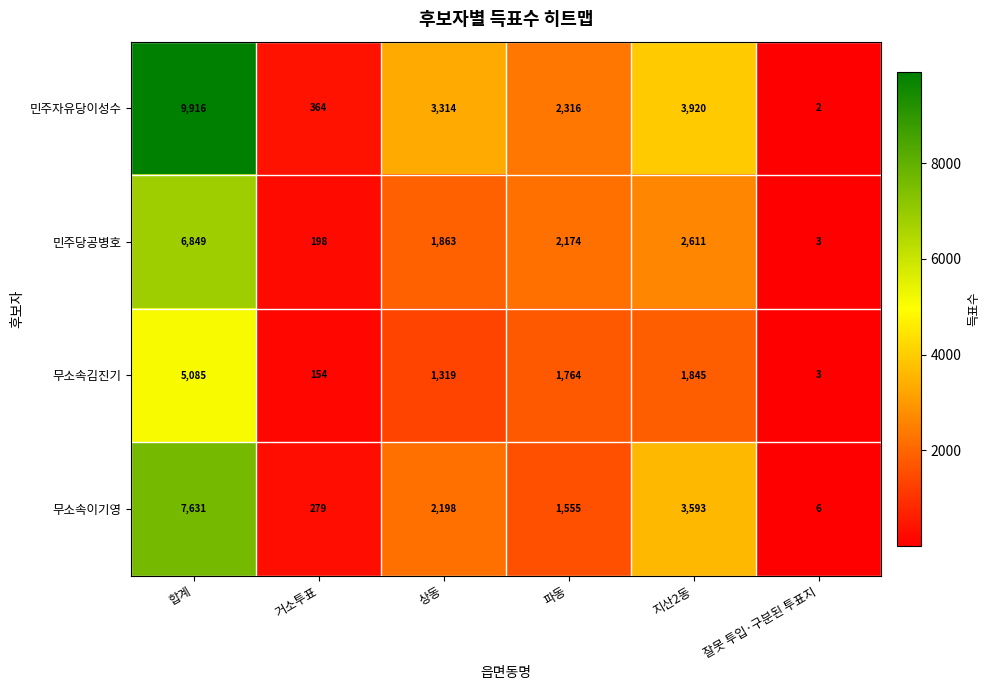

Rank the series by their average value, from highest to lowest.

민주자유당이성수, 무소속이기영, 민주당공병호, 무소속김진기